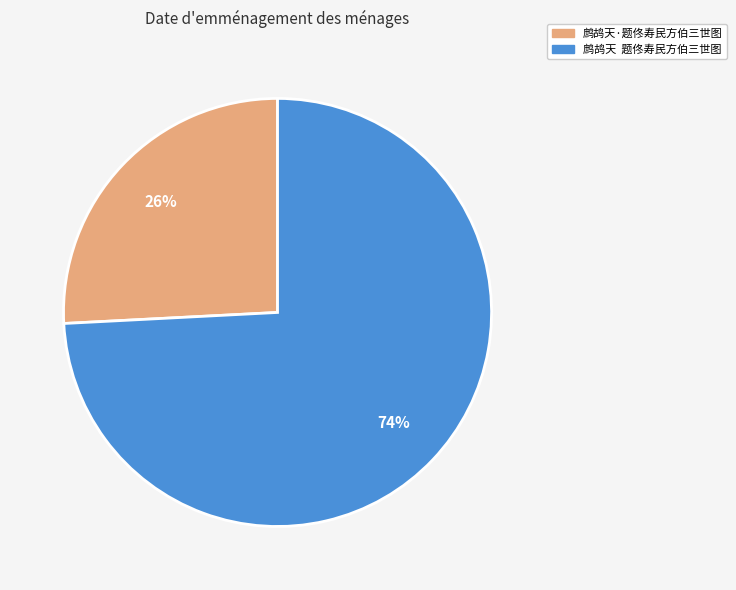

Does 鹧鸪天·题佟寿民方伯三世图 account for over 50% of the chart?

No